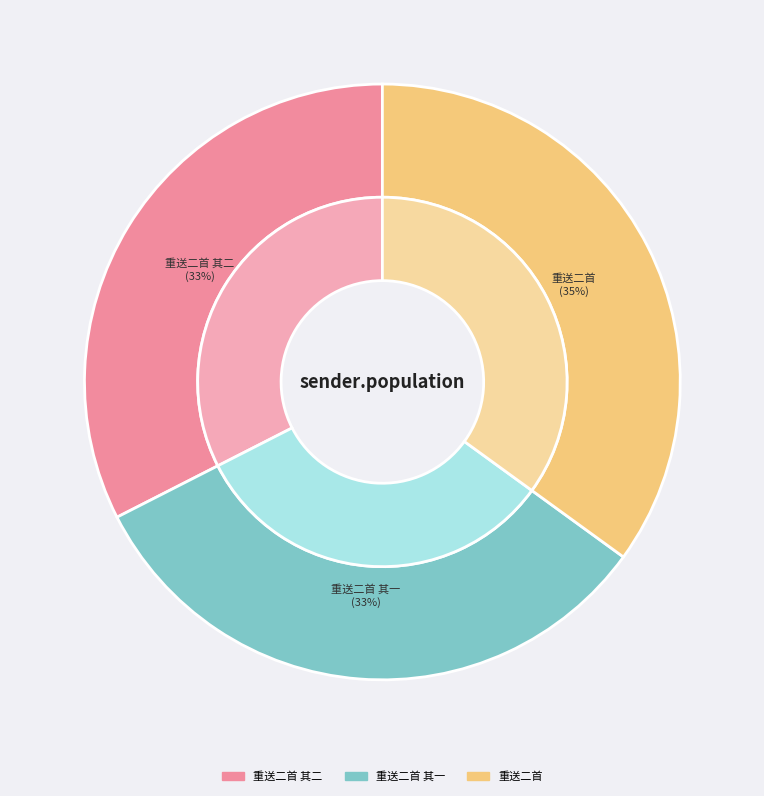

To the nearest percent, what is the difference between the 重送二首 and 重送二首 其一 slice percentages?

2%